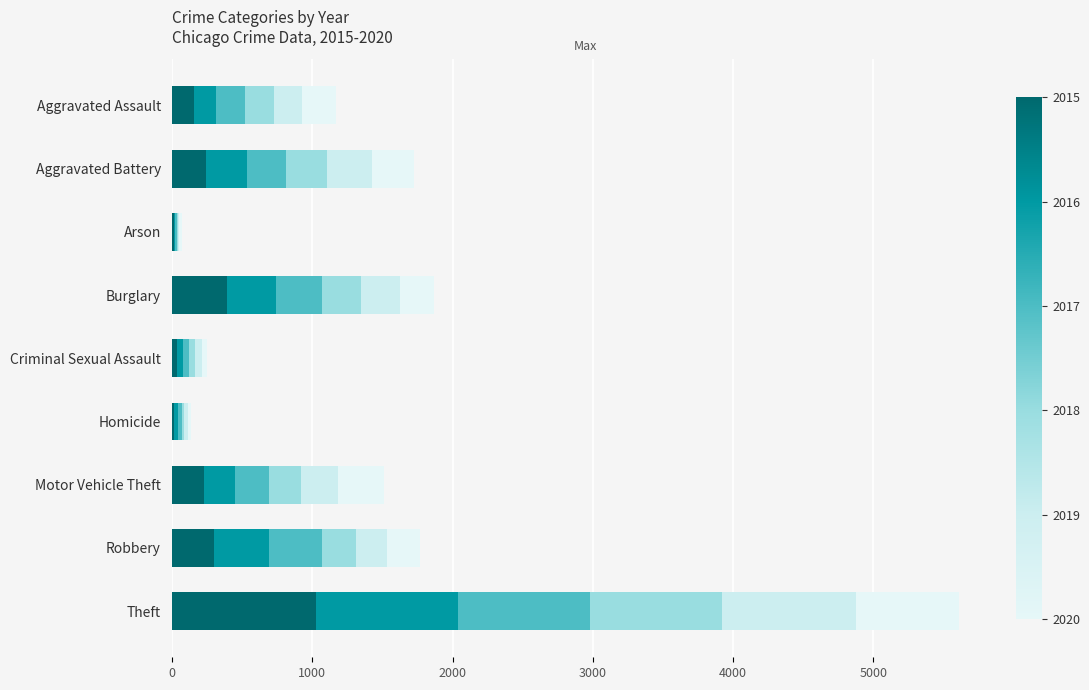

At which category is the sum across all series the highest?

Theft